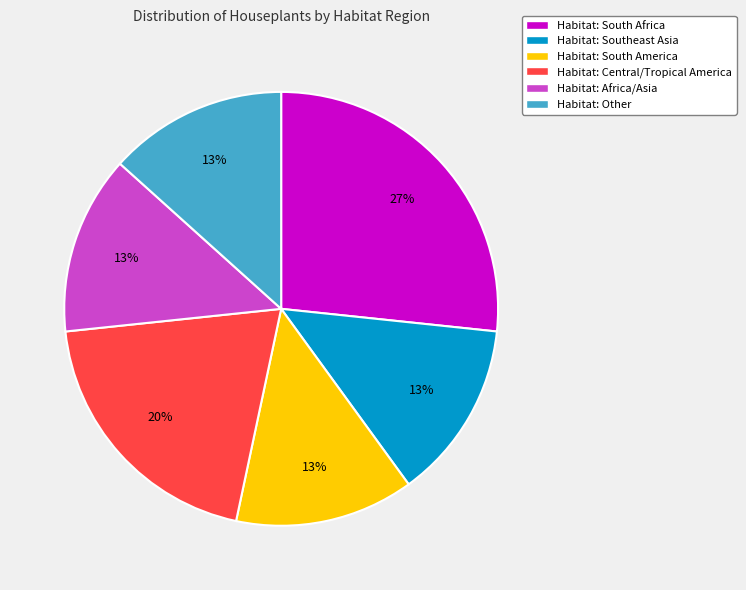

Approximately how many times larger is the value at Habitat: Africa/Asia compared to Habitat: Central/Tropical America?

0.7